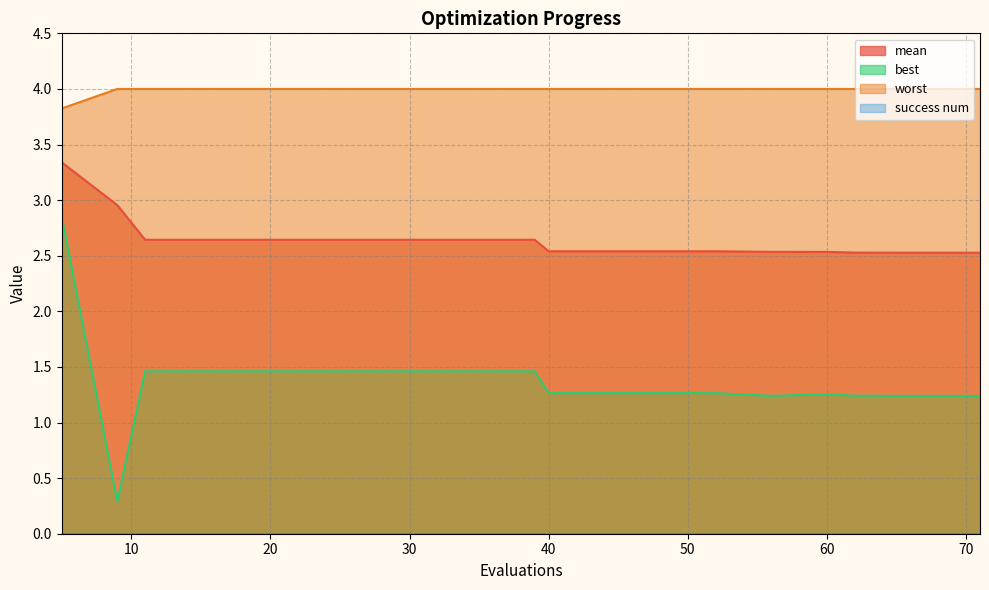

At which label does best first exceed 1?

5